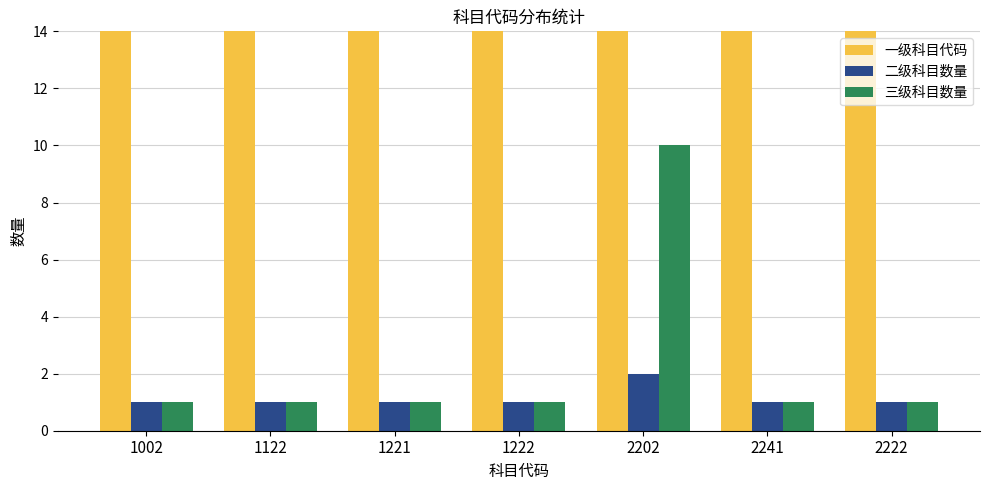

What is the label of the 4th bar from the right?

1222